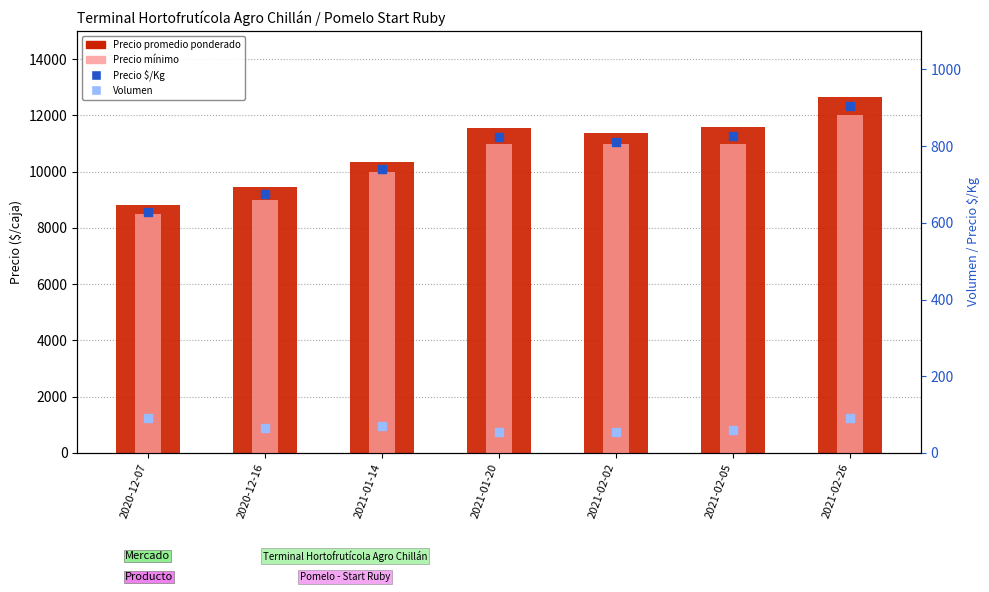

What are all the series names shown in the legend?

Precio promedio ponderado, Precio mínimo, Precio $/Kg, Volumen